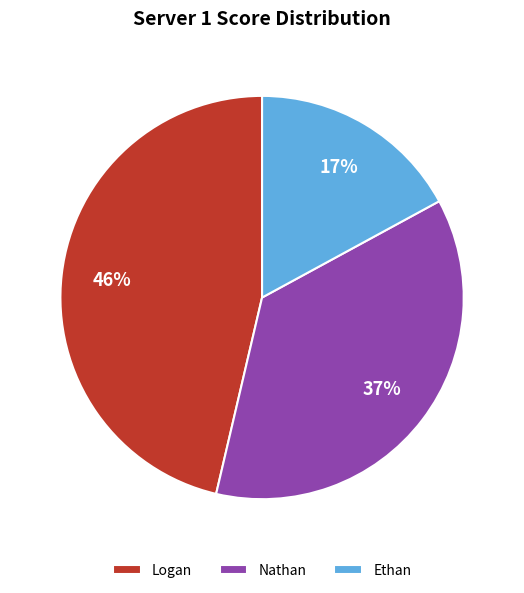

What percentage is the Ethan slice, to the nearest percent?

17%